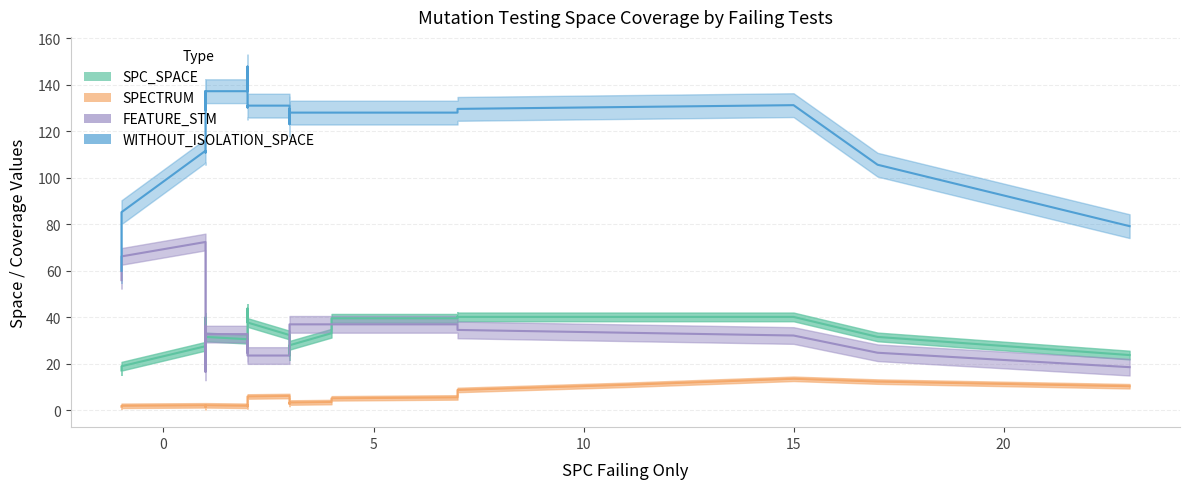

True or false: FEATURE_STM has more than 1 points higher than both neighbors.

True